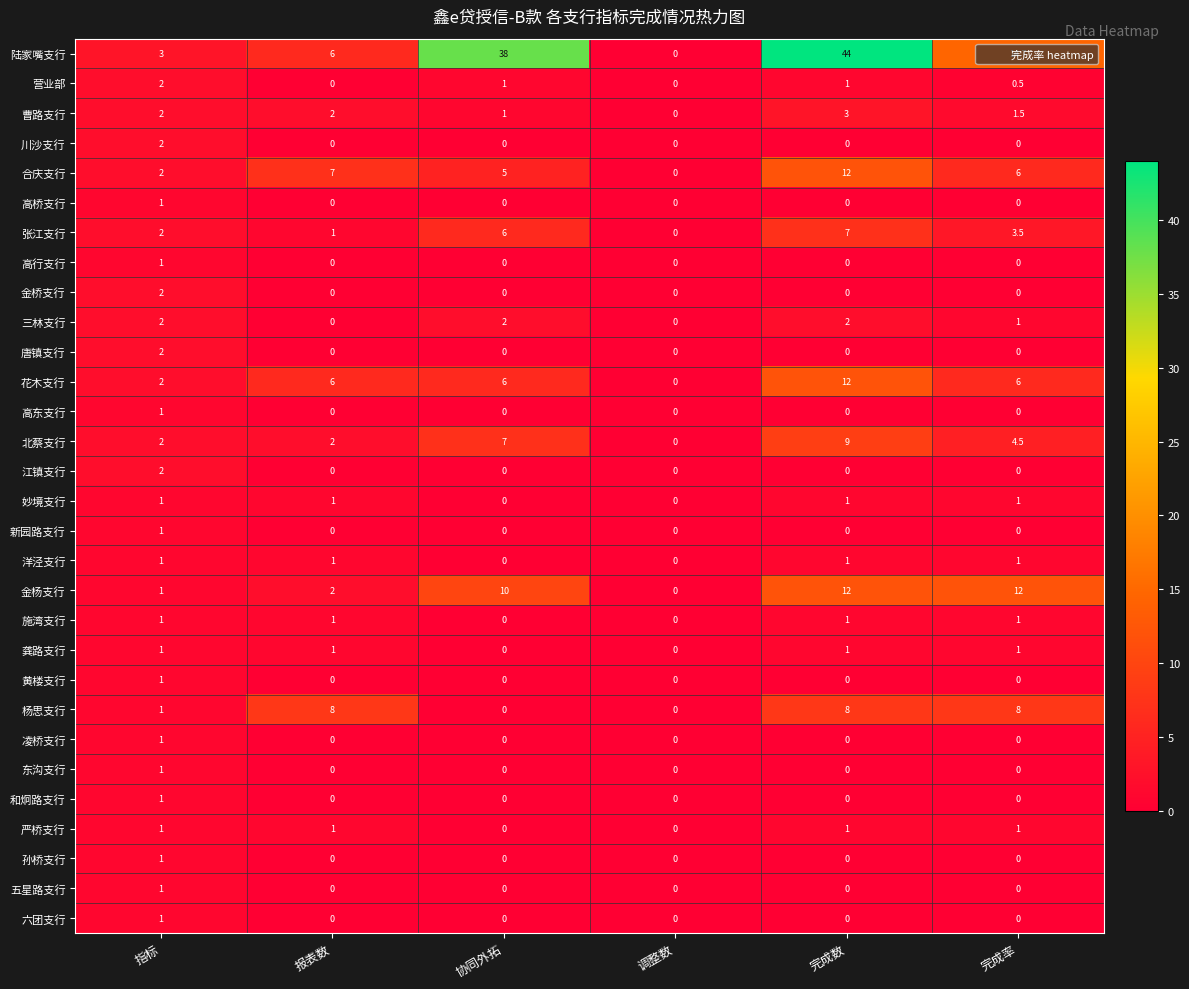

Which series has the largest range (max minus min)?

陆家嘴支行